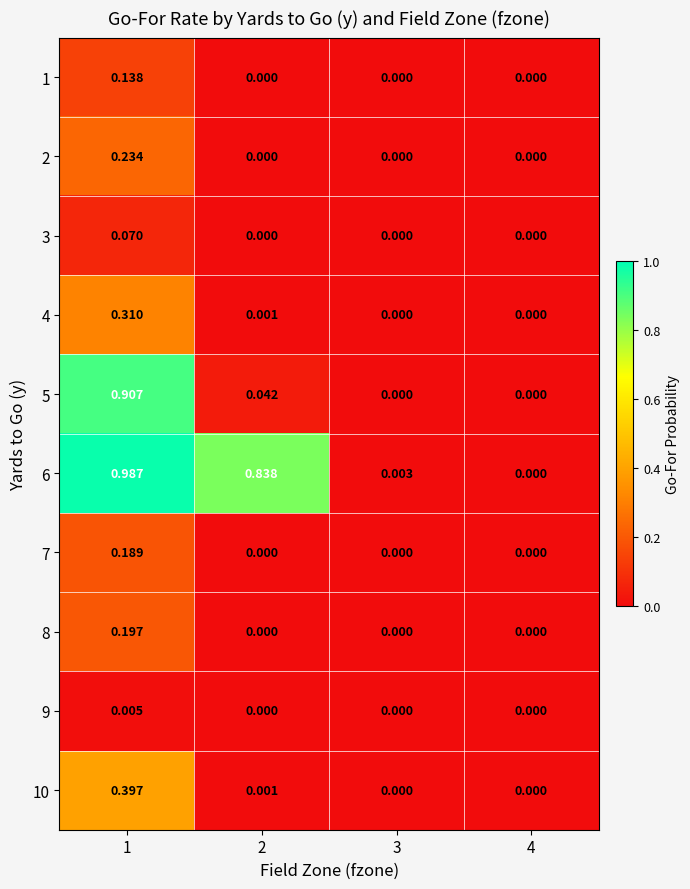

How many values in the 10 series exceed 0?

2